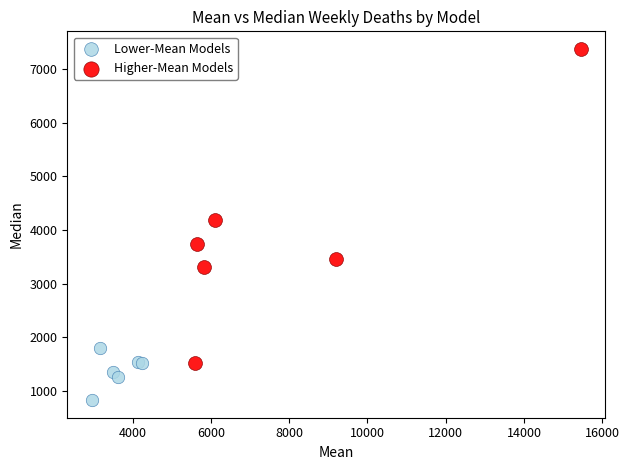

Which series contains the lowest Y value?

Lower-Mean Models